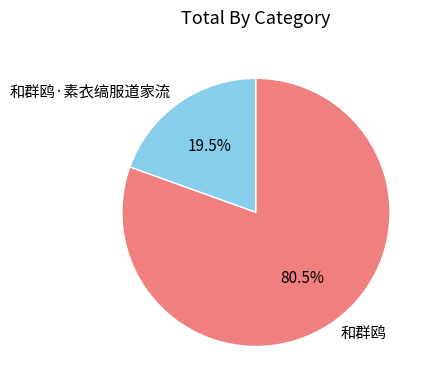

Which slice is the smallest?

和群鸥·素衣缟服道家流